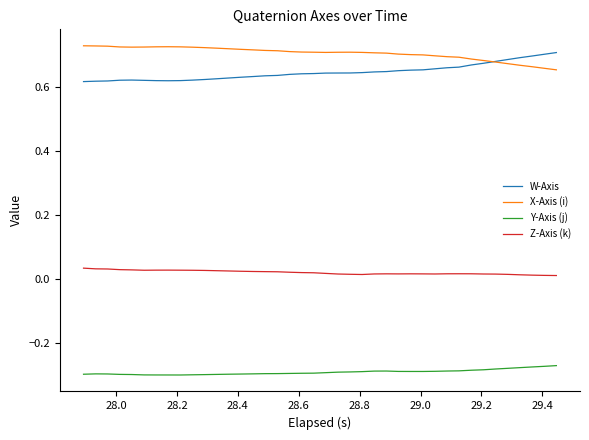

True or false: W-Axis and Y-Axis (j) cross at least once.

False